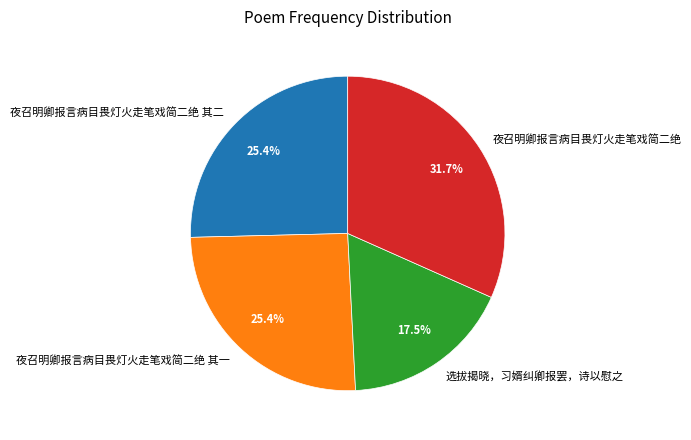

Approximately how many times larger is the value at 夜召明卿报言病目畏灯火走笔戏简二绝 其一 compared to 夜召明卿报言病目畏灯火走笔戏简二绝 其二?

1.0